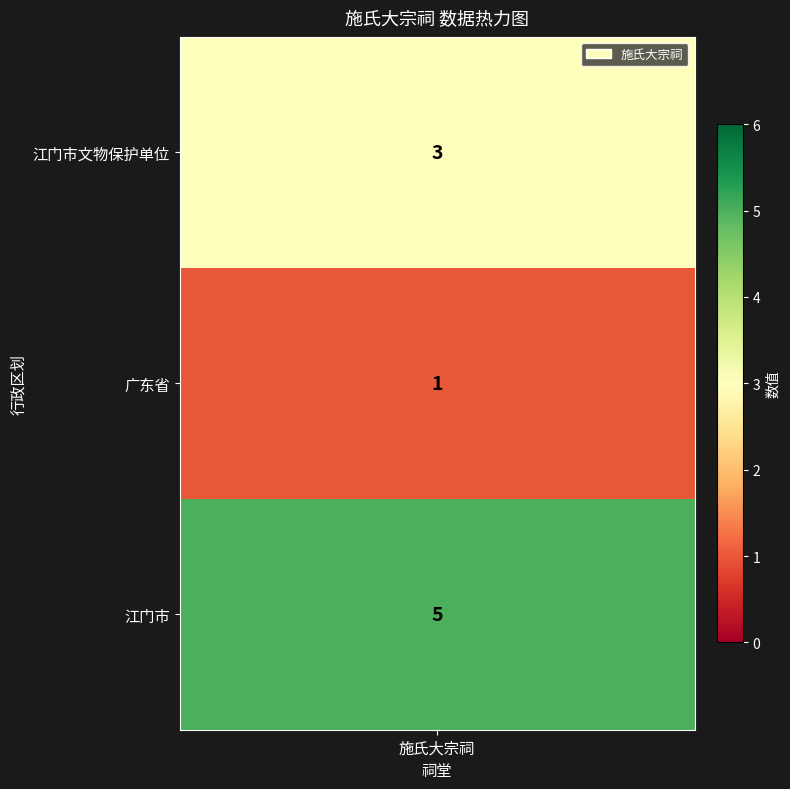

What is the sum of all values?

9